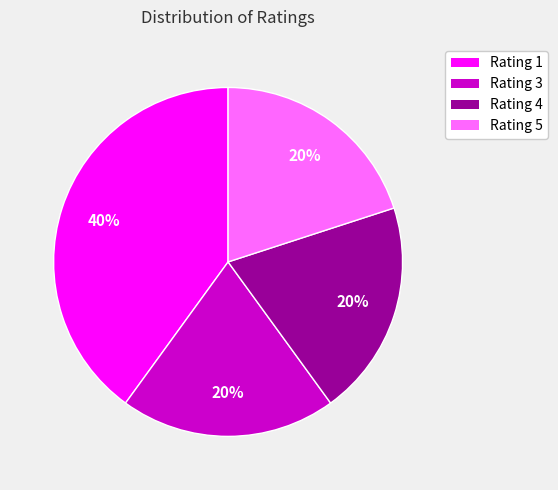

How many segments does this pie chart have?

4